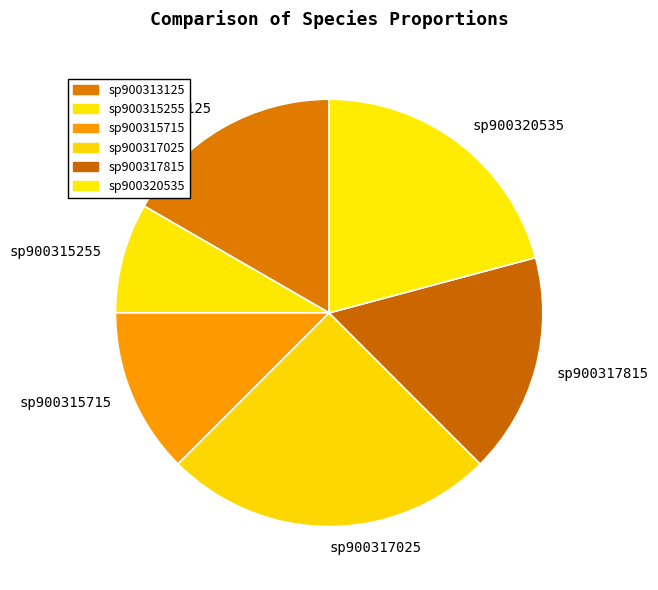

Which category has the biggest portion of the pie?

sp900317025